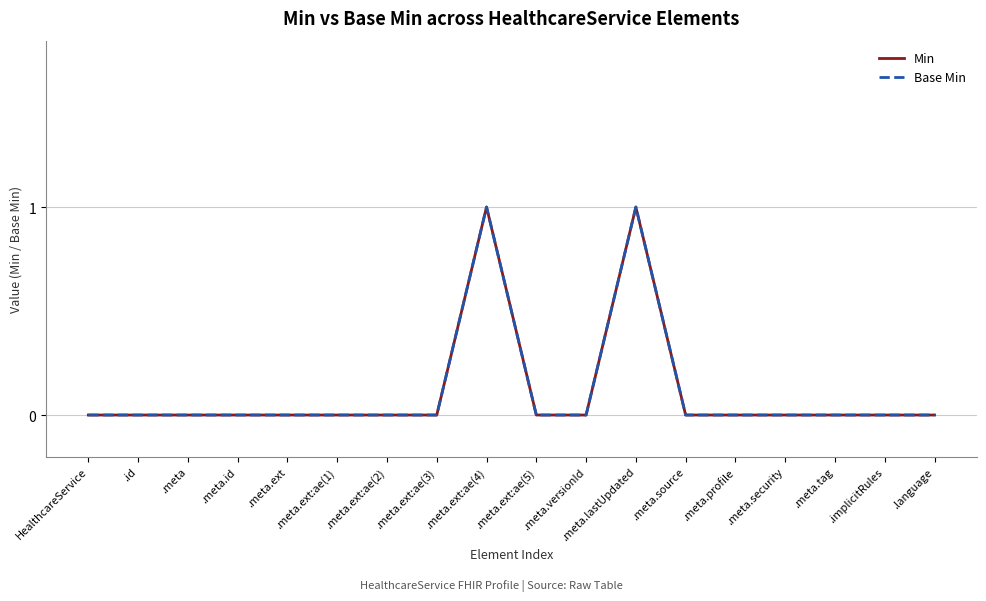

Count the Min values in the range 0 to 1.

18